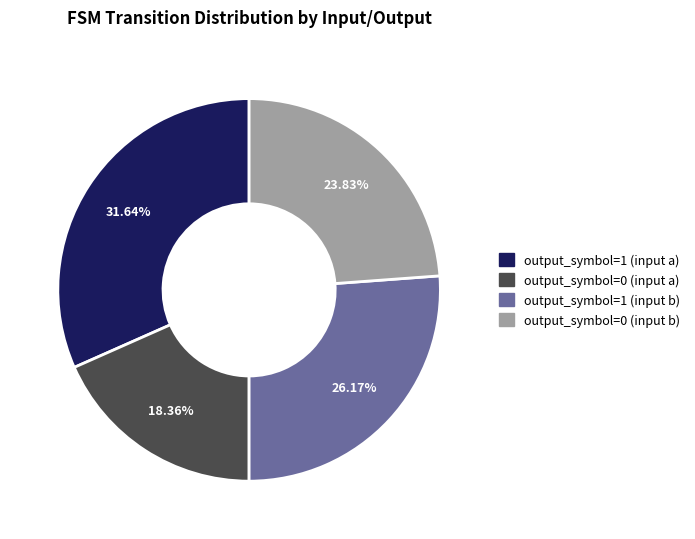

Is it true that output_symbol=1 (input a) is 45% of the pie?

False